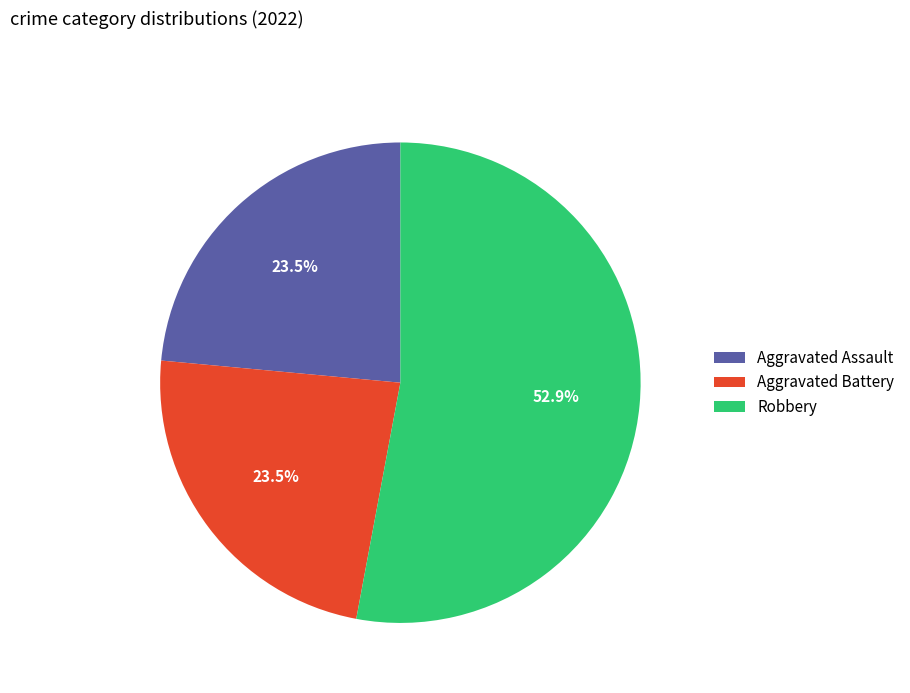

How many segments does this pie chart have?

3